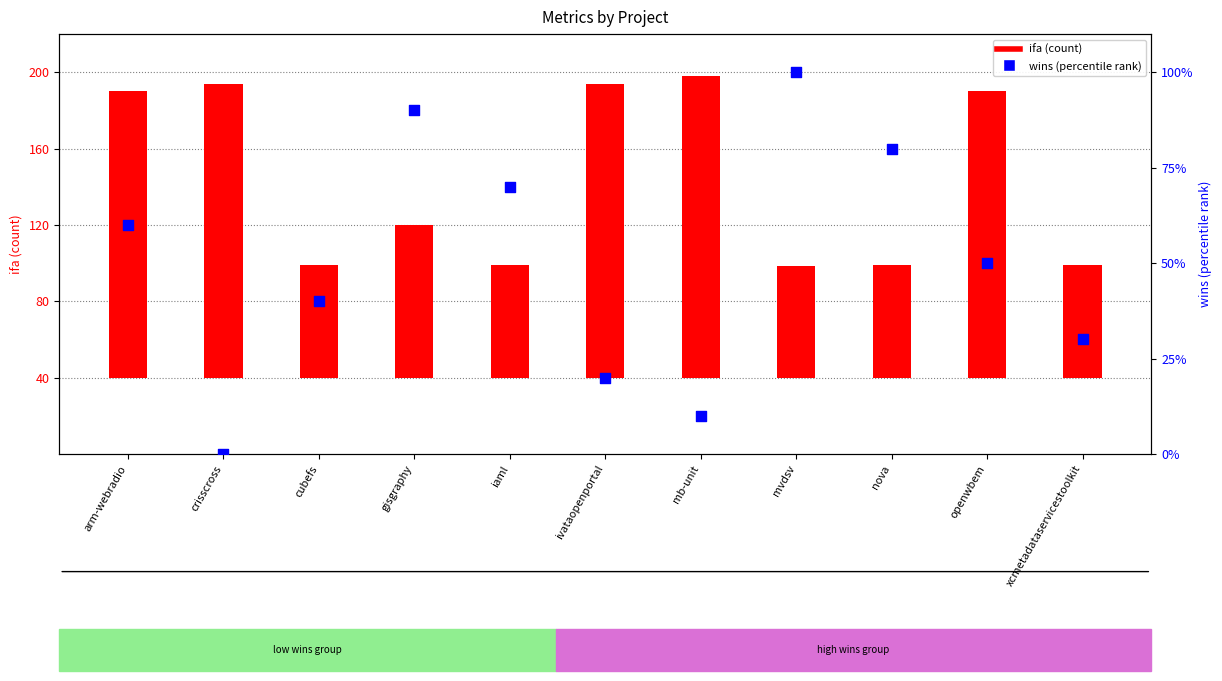

Approximately how many times larger is the value at xcmetadataservicestoolkit compared to iaml?

0.4